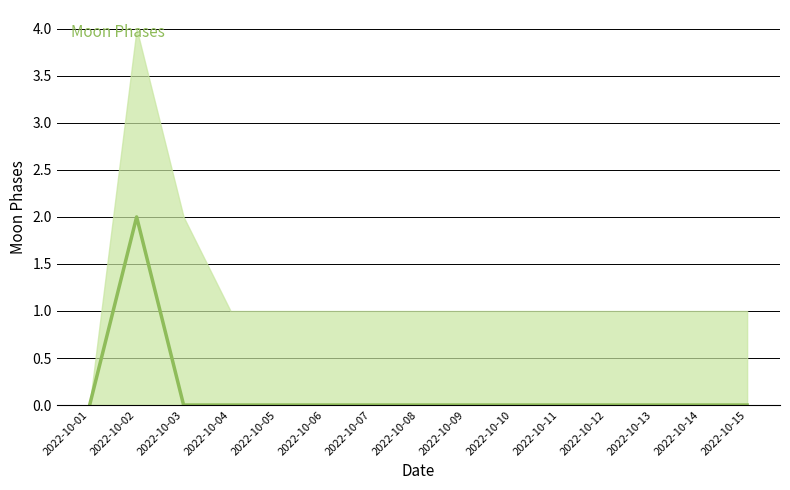

Is it true that the value at 2022-10-02 is 1?

False